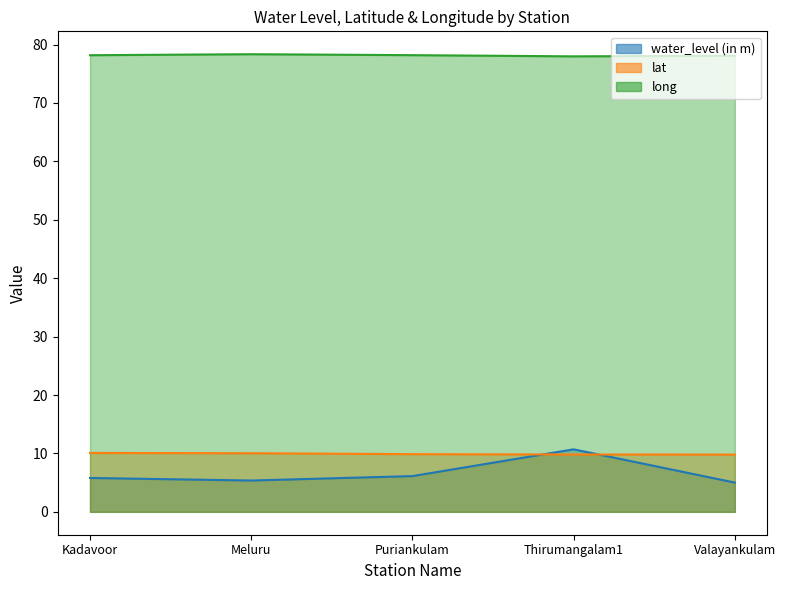

True or false: lat and water_level (in m) cross at least once.

True